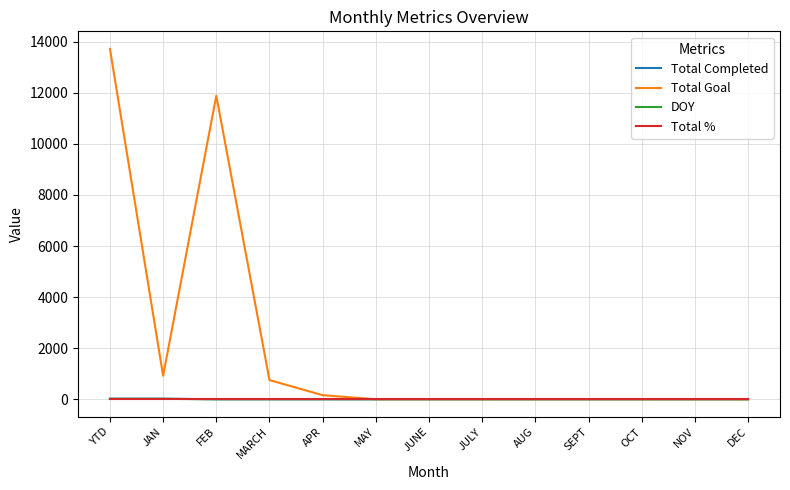

What is the sum of all DOY values?

30